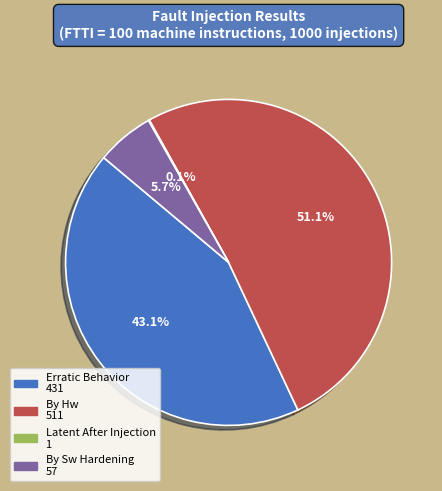

Is there any slice that represents more than half of the pie?

Yes